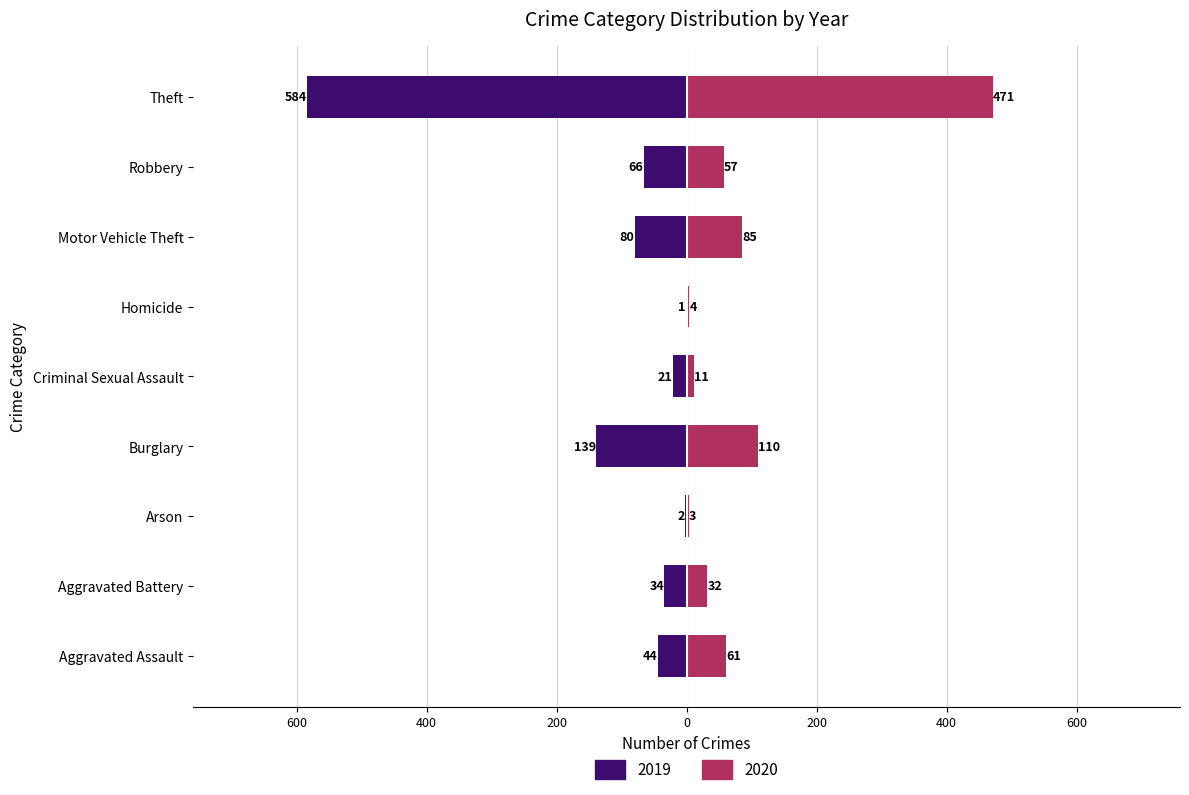

What is the lowest value of the 2019 series?

1